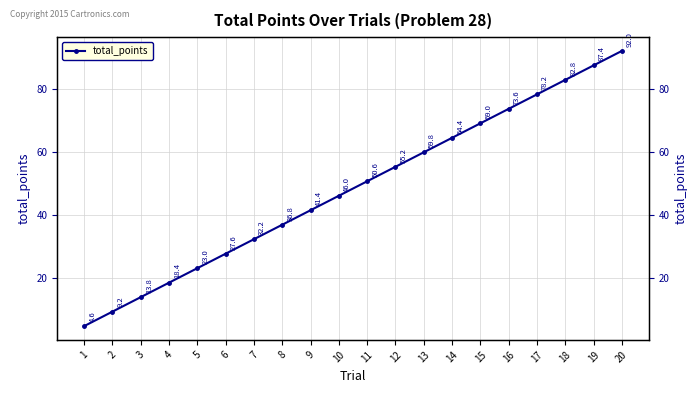

What is the difference between the maximum and minimum values?

87.4